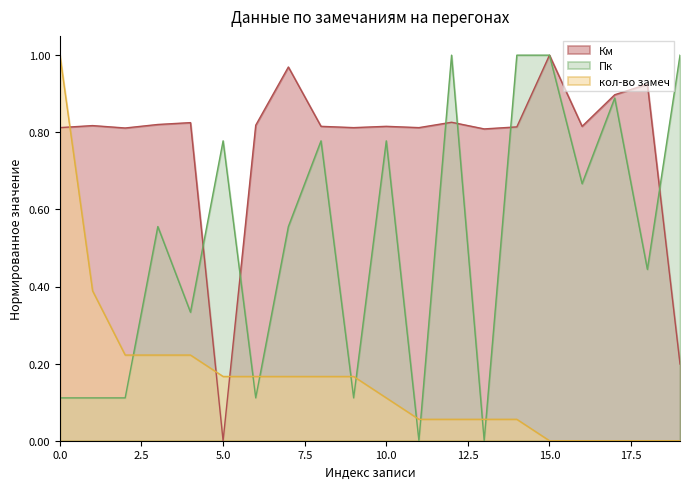

What is the sum of all Км values?

15.4